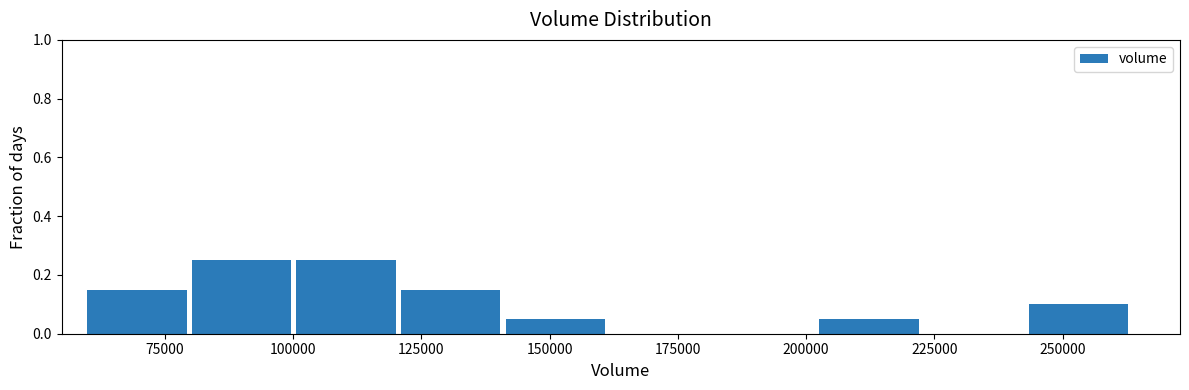

What is the height of the bar covering 245000 to 265000 on the x-axis? Neither the bar edges nor the heights are printed on the chart, so give them approximately, as read against the axes.

0.10